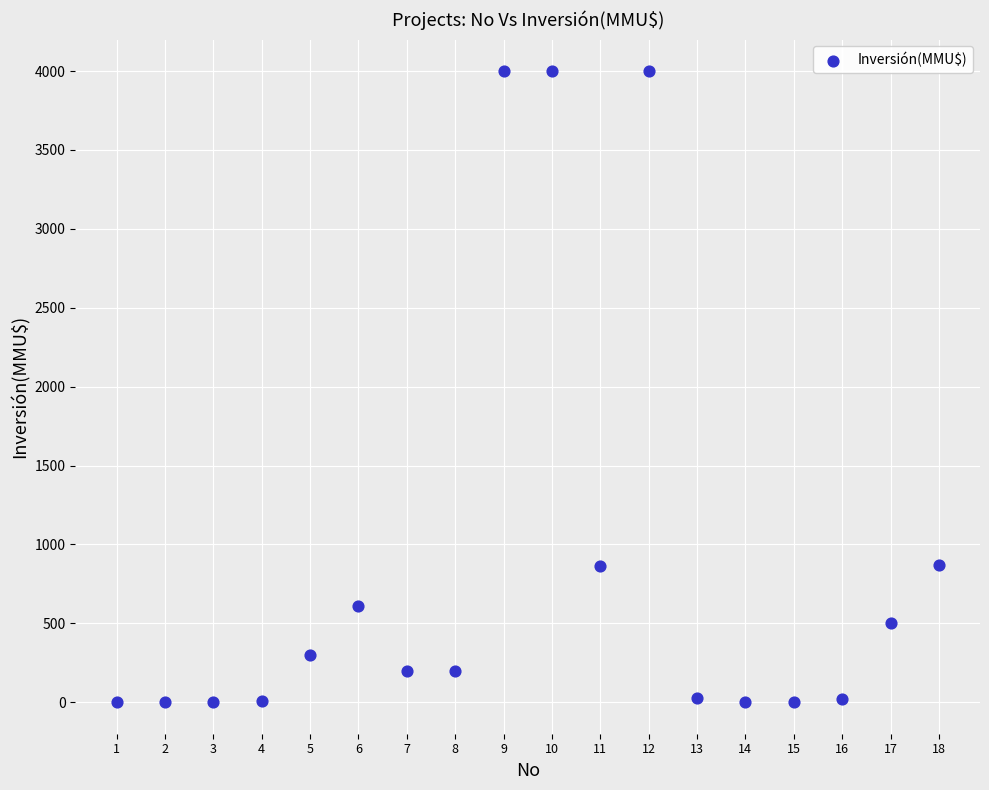

What is the range of X values (max minus min)?

17.0